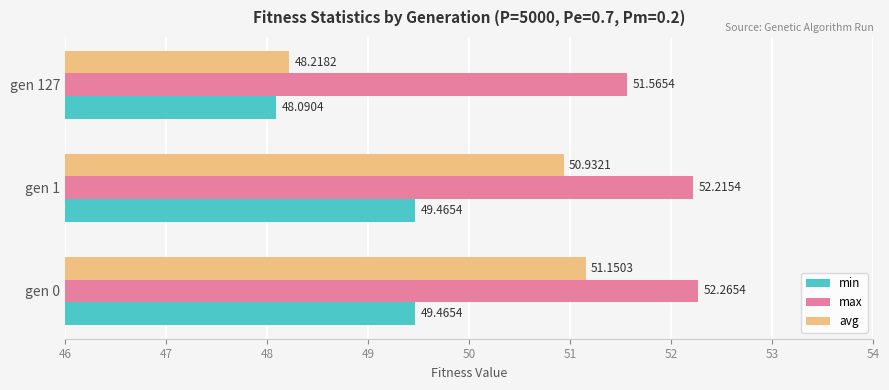

At which category is the sum across all series the highest?

gen 0